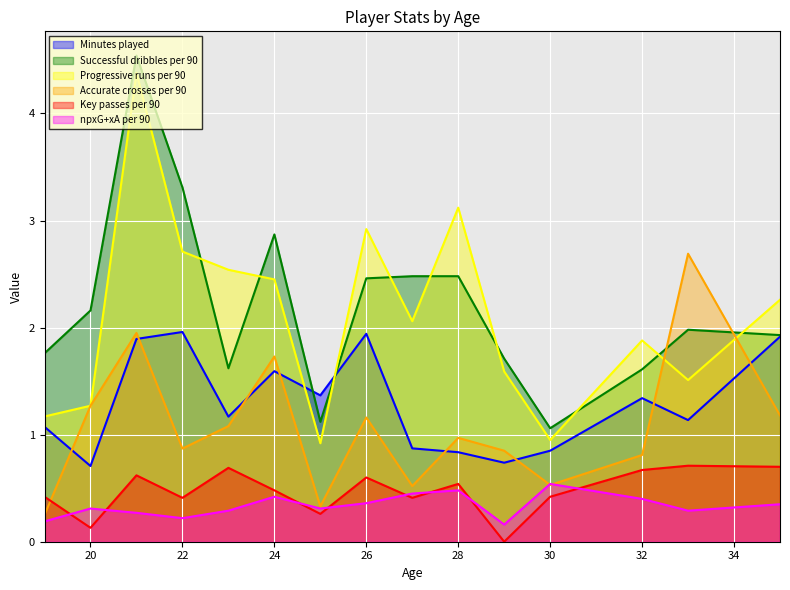

What are all the series names shown in the legend?

Minutes played, Successful dribbles per 90, Progressive runs per 90, Accurate crosses per 90, Key passes per 90, npxG+xA per 90